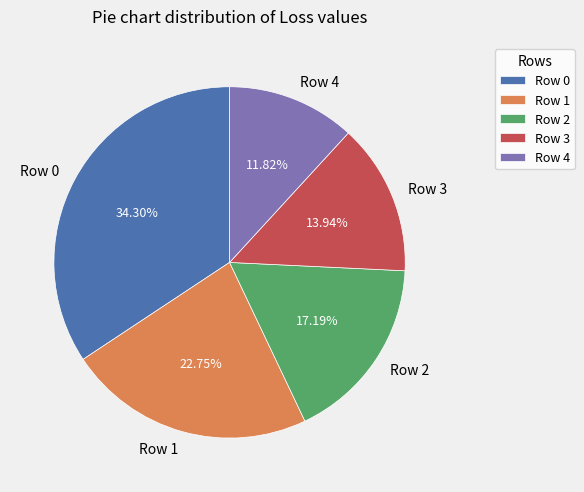

What percentage is the Row 1 slice, to the nearest percent?

23%